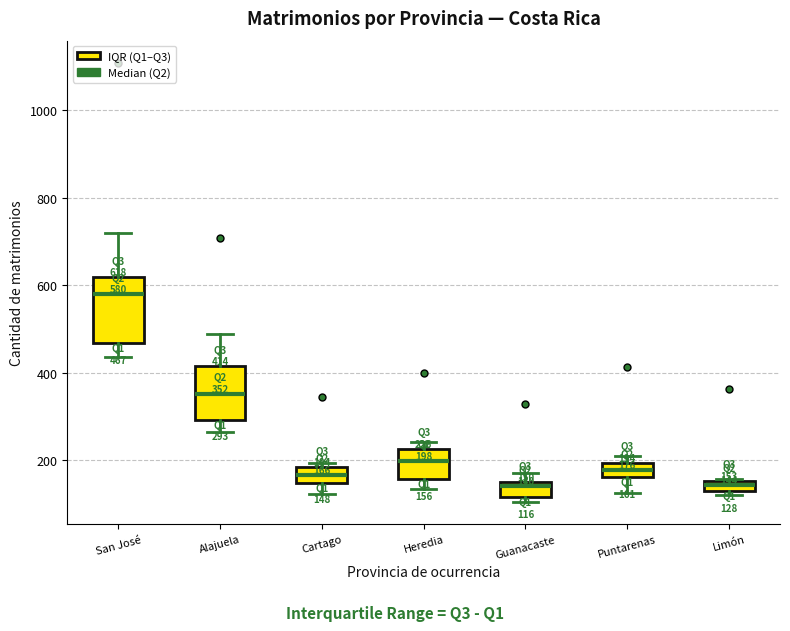

Which box is the tallest, from its lower edge to its upper edge?

San José